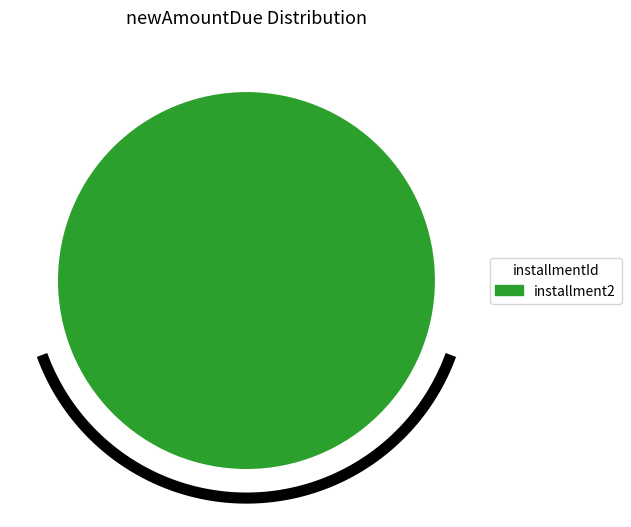

The installment3 slice represents 0% of the pie. True or false?

True